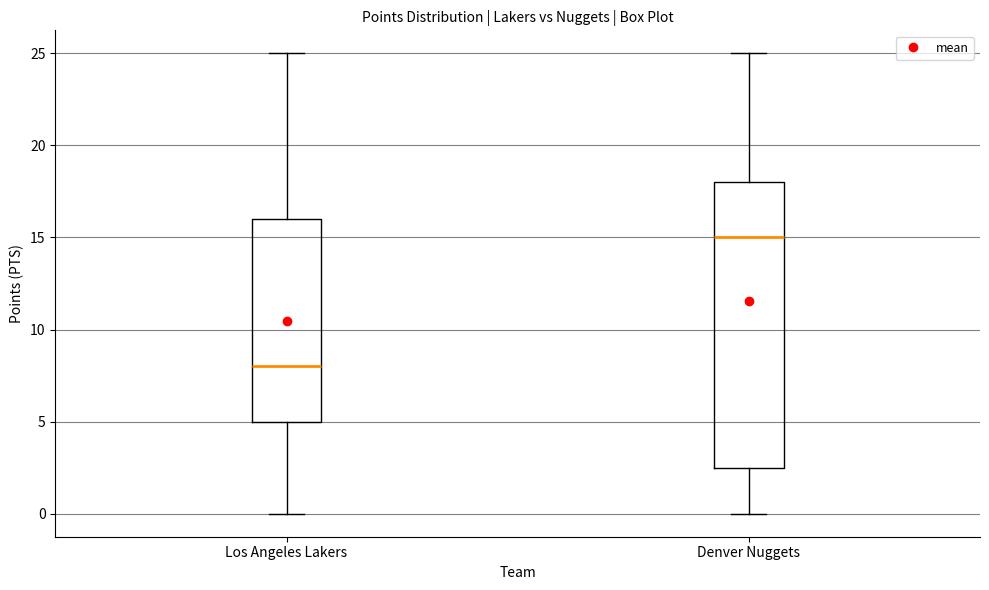

Where does the upper whisker of the box for Denver Nuggets end on the y-axis? The values are not printed on the chart, so give them approximately, as read against the axis.

25.0